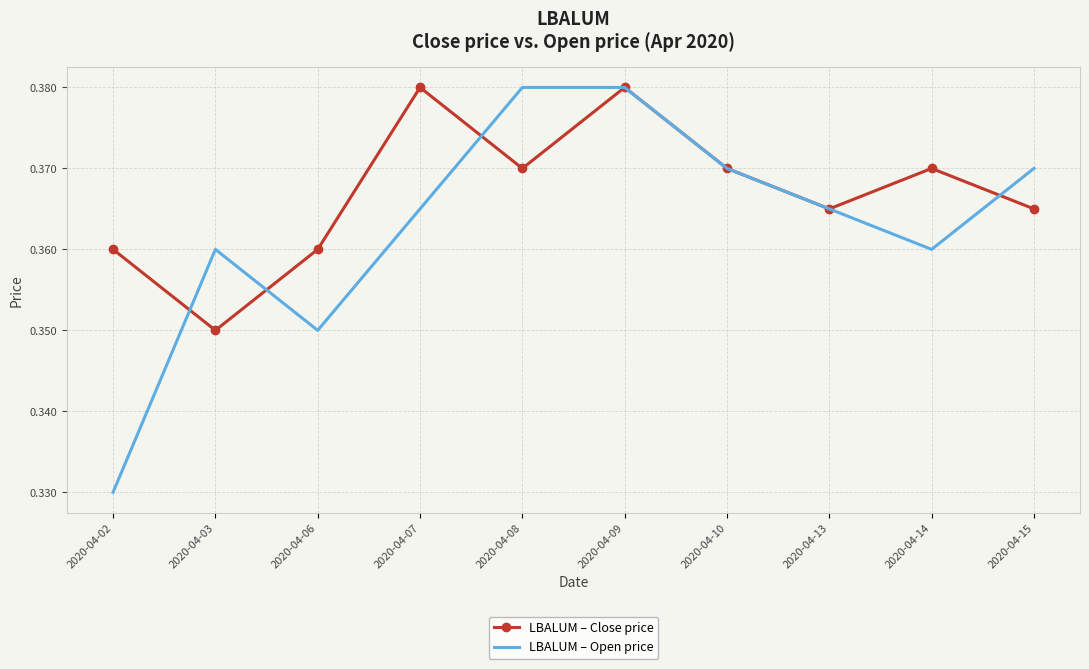

At which category does LBALUM – Open price reach its first local valley?

2020-04-06